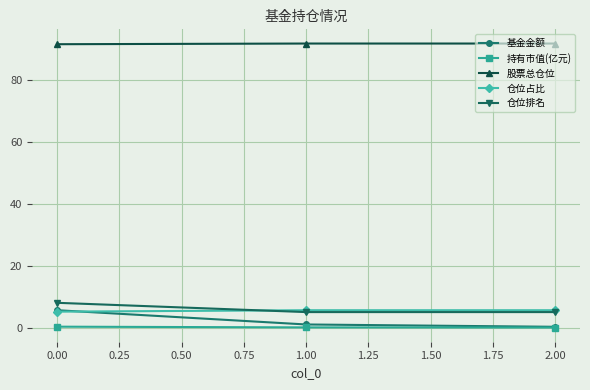

What is the label of the 3rd point from the right?

0.00